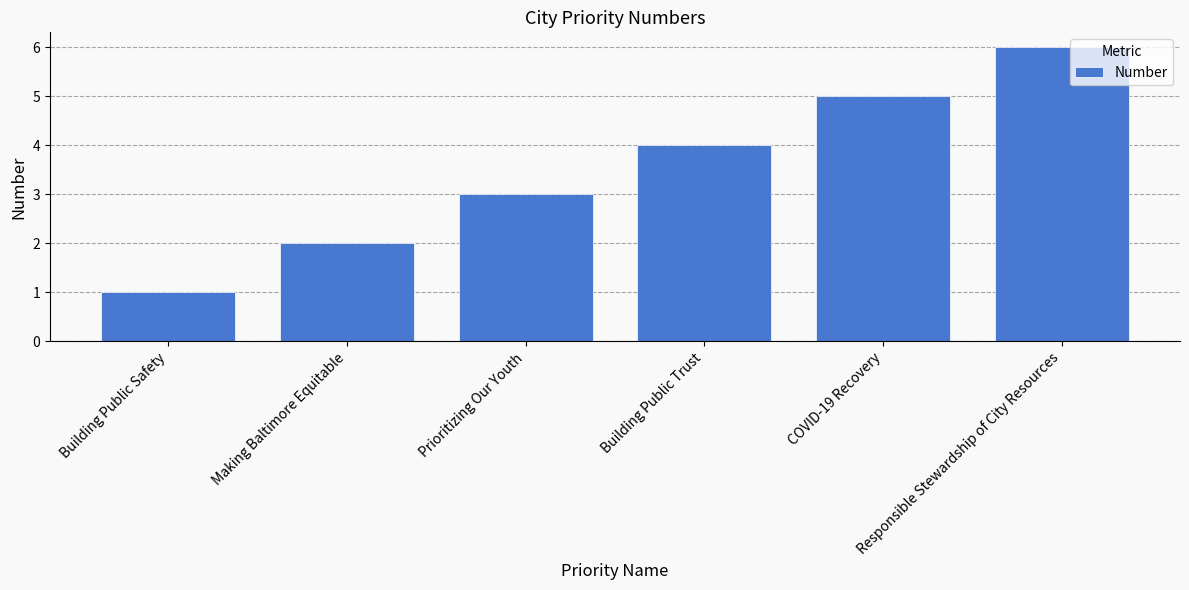

What is the value of the 2nd bar from the left?

2